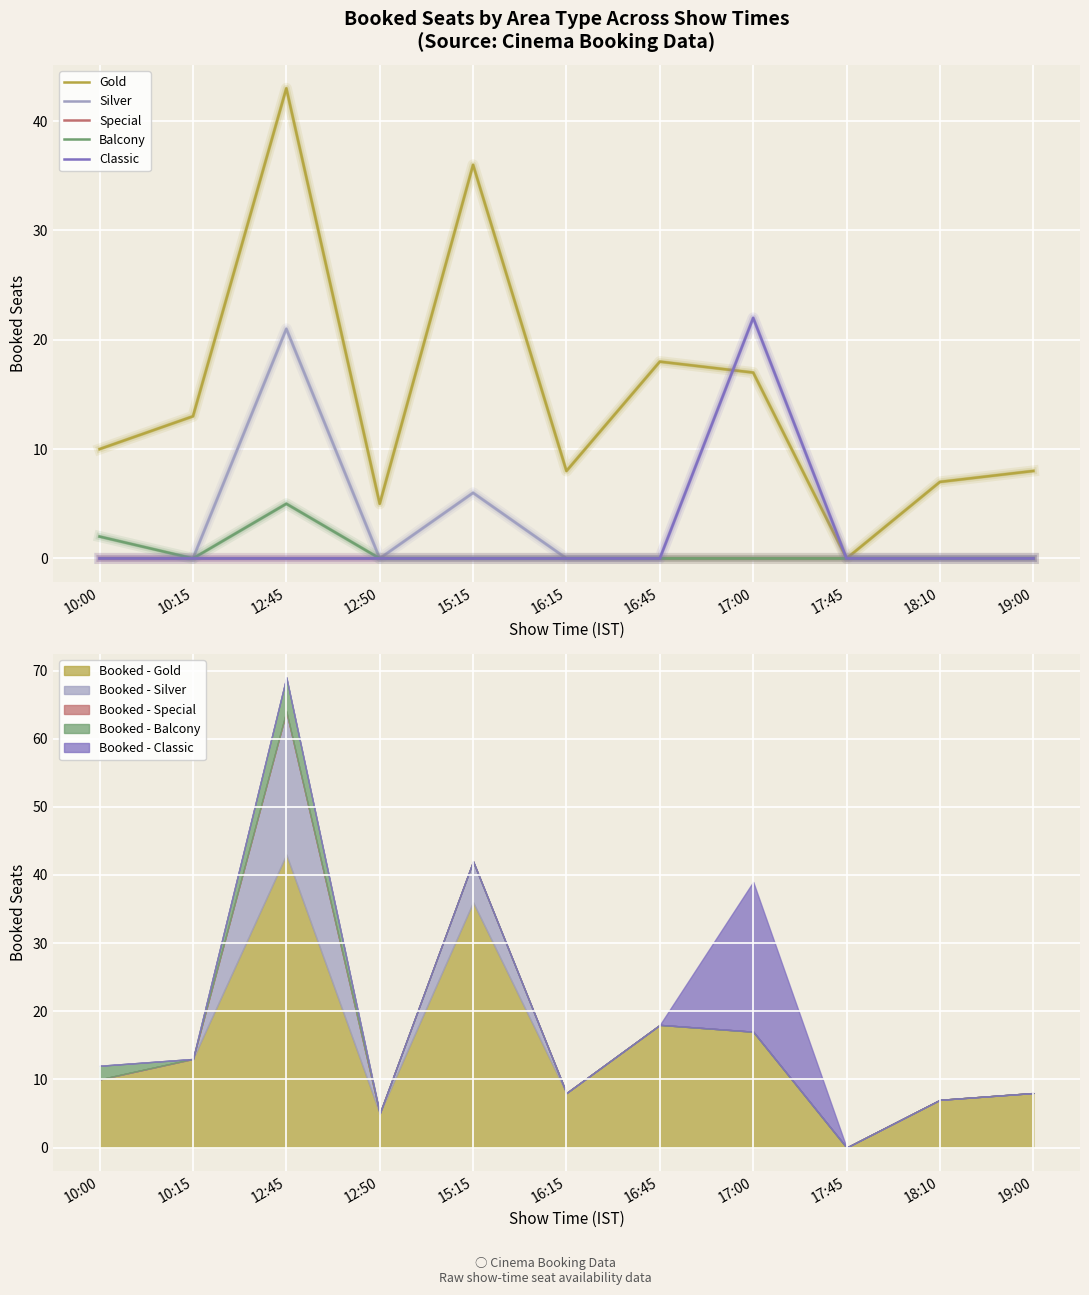

How many lines are shown in the chart?

5